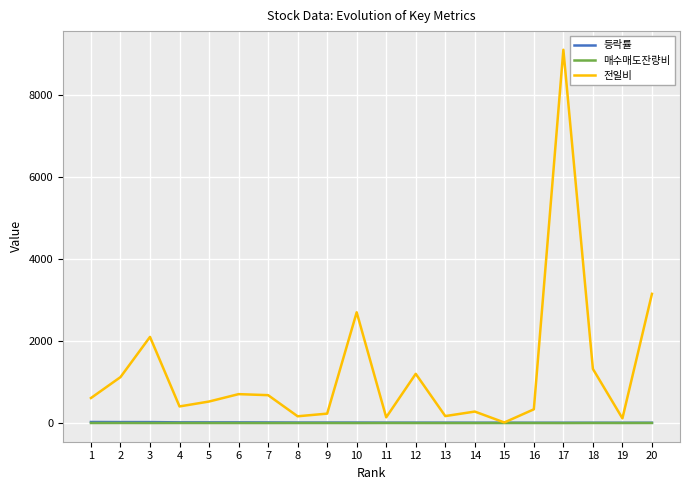

Which series changed the most between 7 and 17?

전일비